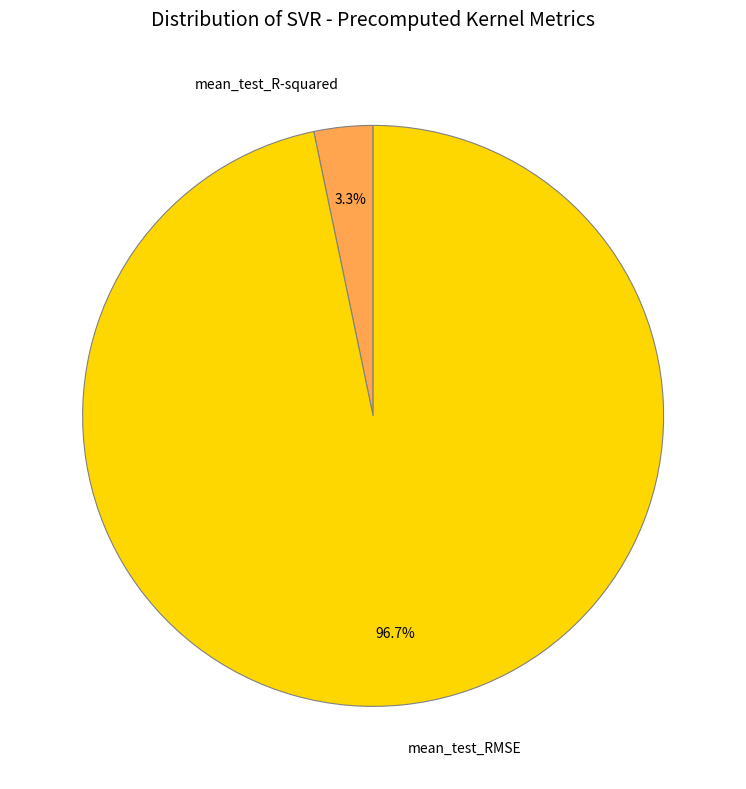

Is there any slice that represents more than half of the pie?

Yes